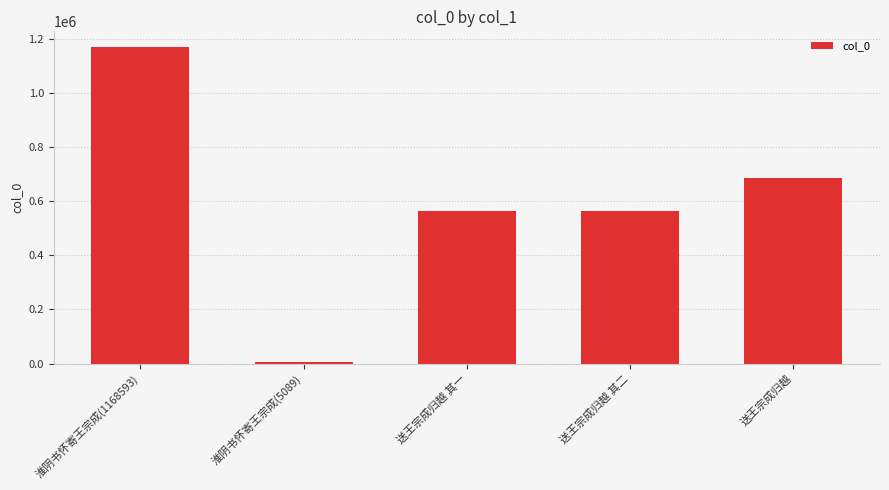

True or false: the data shows 205408 at 送王宗成归越 其二.

False